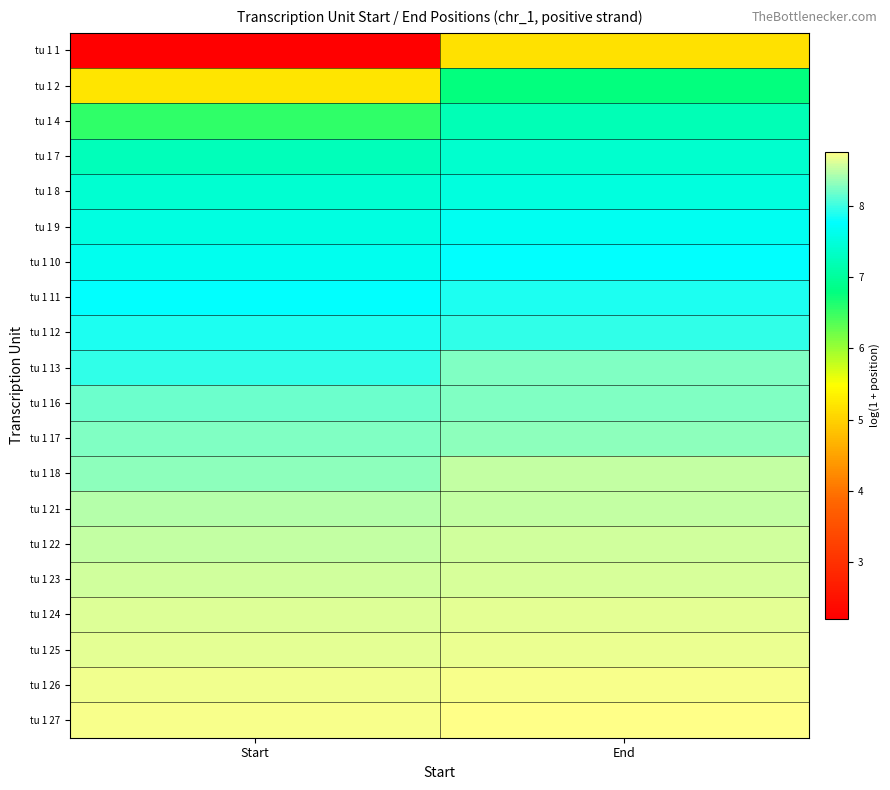

Reading left to right, transcribe all the data shown in this chart.

tu 1 1: Start=2.2	End=5.2
tu 1 2: Start=5.2	End=6.8
tu 1 4: Start=6.5	End=7.2
tu 1 7: Start=7.2	End=7.4
tu 1 8: Start=7.4	End=7.5
tu 1 9: Start=7.5	End=7.7
tu 1 10: Start=7.7	End=7.8
tu 1 11: Start=7.8	End=7.9
tu 1 12: Start=7.9	End=8.0
tu 1 13: Start=8.0	End=8.3
tu 1 16: Start=8.2	End=8.3
tu 1 17: Start=8.3	End=8.3
tu 1 18: Start=8.3	End=8.5
tu 1 21: Start=8.5	End=8.5
tu 1 22: Start=8.5	End=8.6
tu 1 23: Start=8.6	End=8.6
tu 1 24: Start=8.6	End=8.7
tu 1 25: Start=8.7	End=8.7
tu 1 26: Start=8.7	End=8.7
tu 1 27: Start=8.7	End=8.8